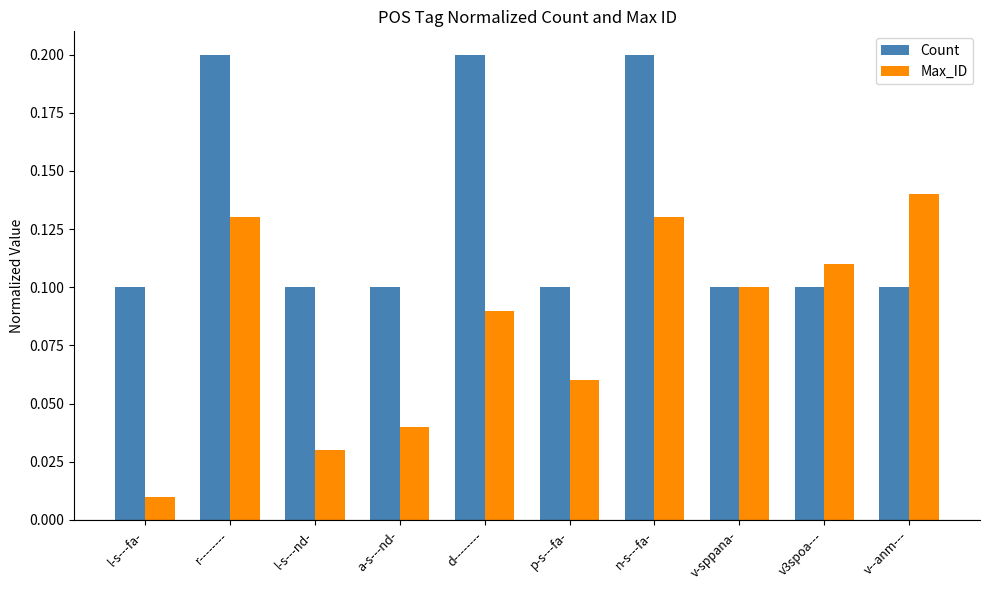

How many groups of bars are there?

10